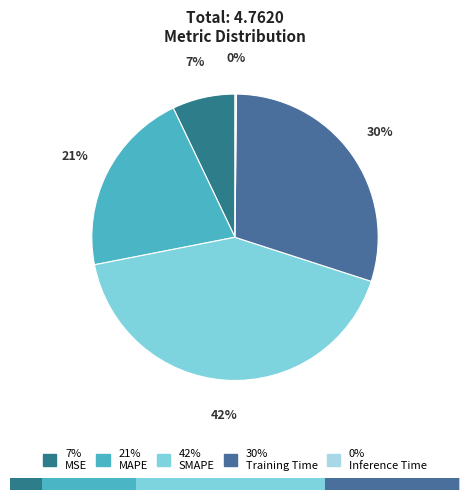

What is the smallest slice in the pie chart?

Inference Time